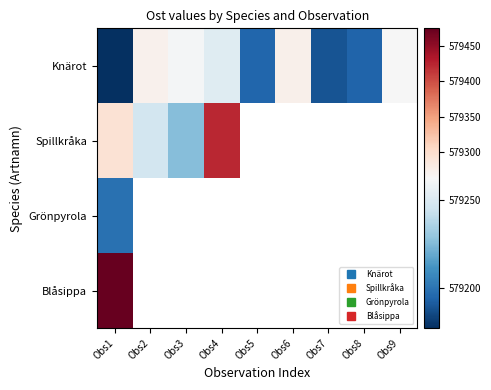

At how many categories does at least one series exceed 579347?

2